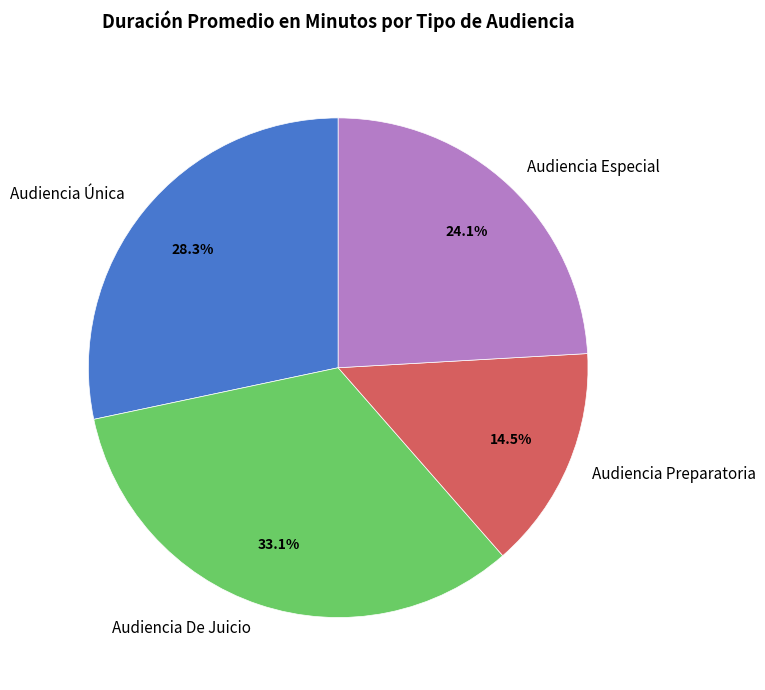

How much of the chart is everything except Audiencia Preparatoria?

85.5%